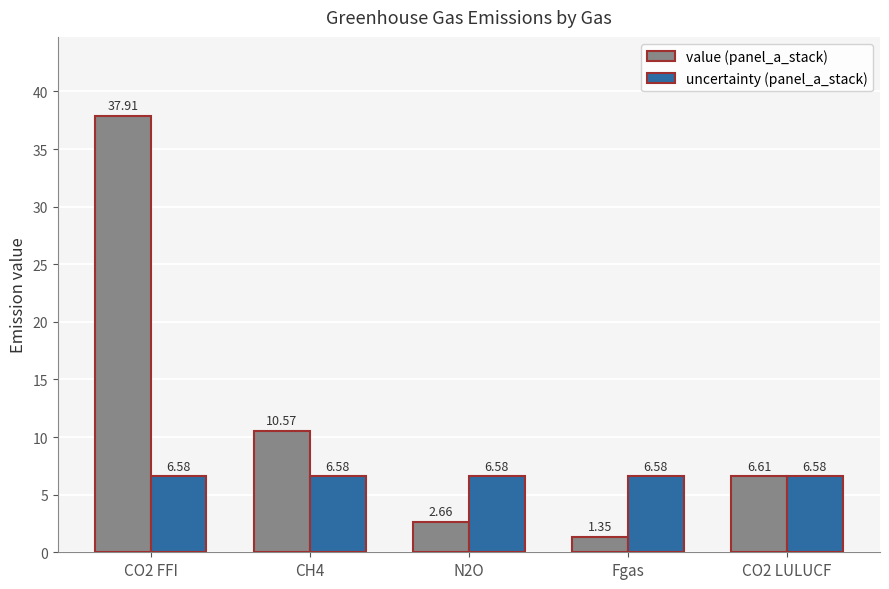

The value of value (panel_a_stack) at CO2 LULUCF is 3.4. True or false?

False